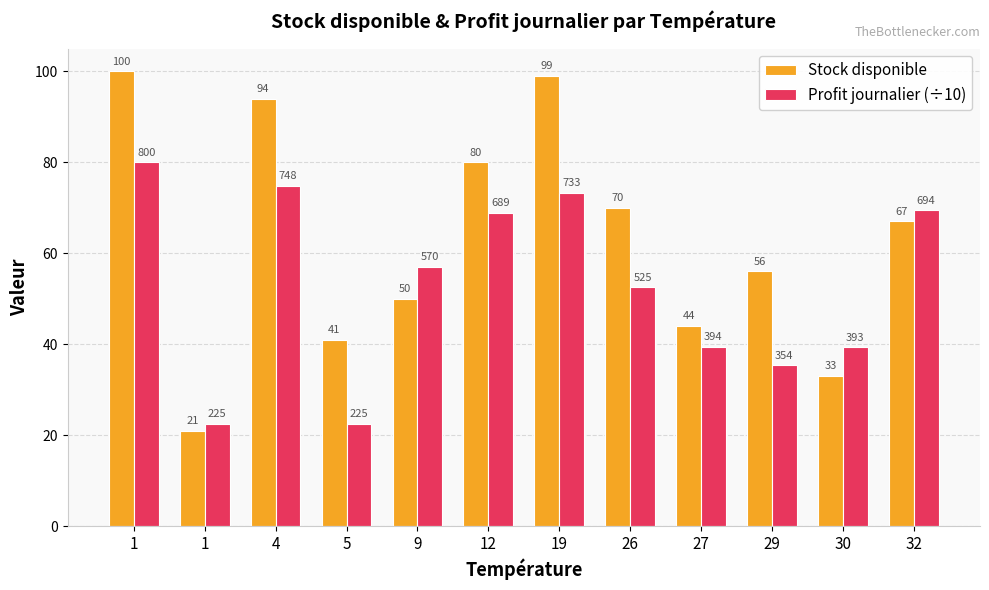

Are the bars horizontal?

No